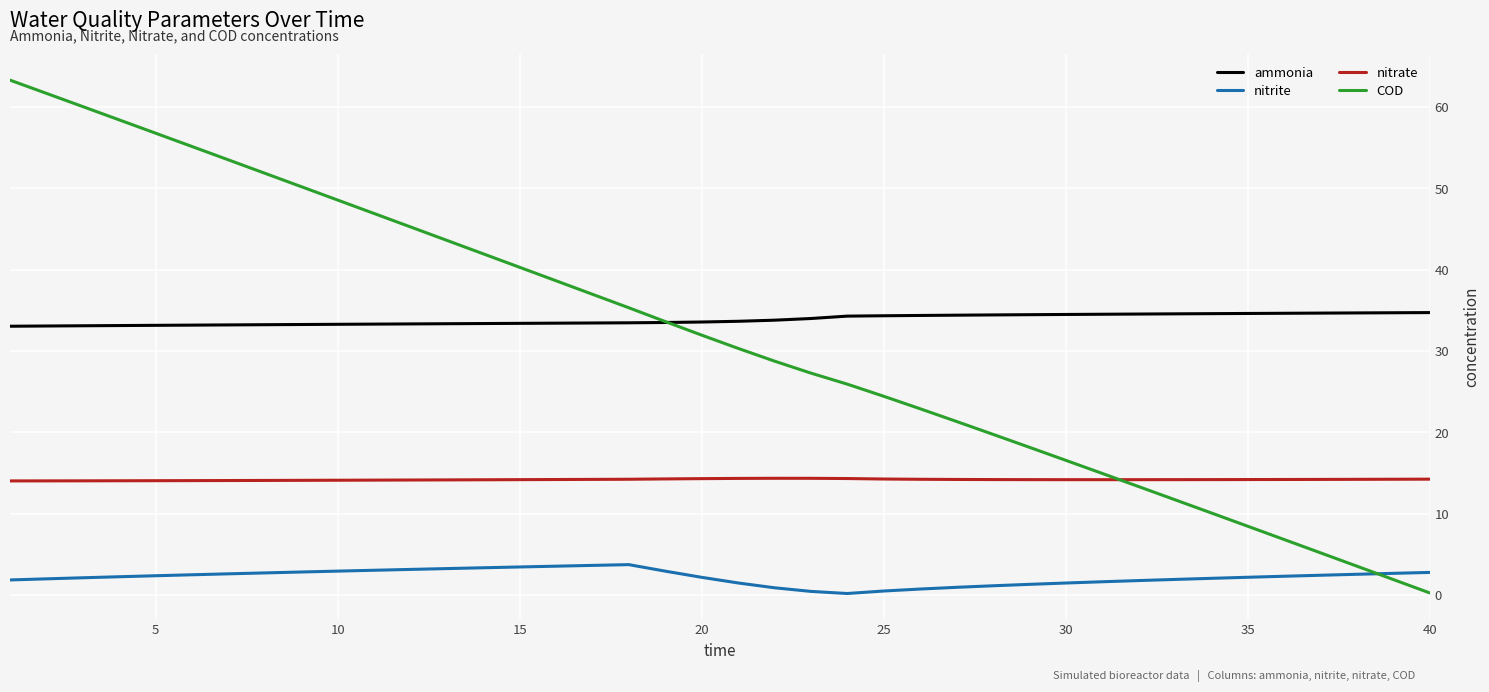

Which series has the largest range (max minus min)?

COD